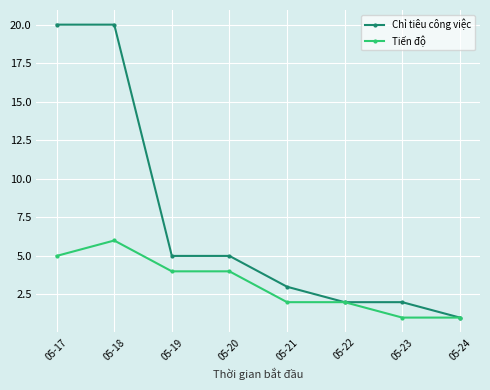

Which series has the widest spread of values?

Chỉ tiêu công việc